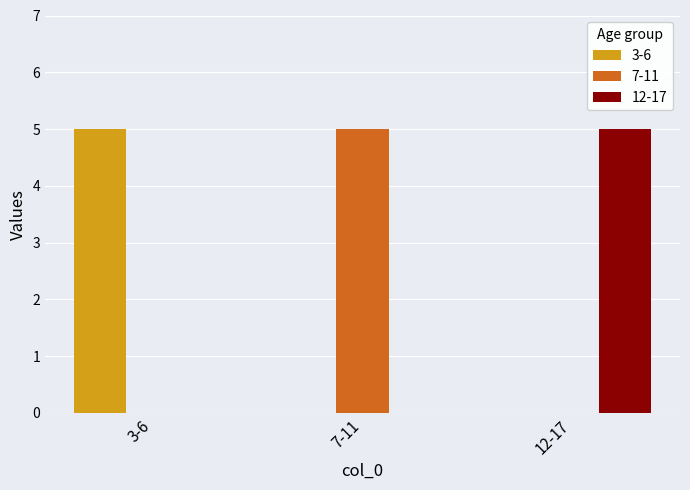

What is the maximum value shown in the chart?

5